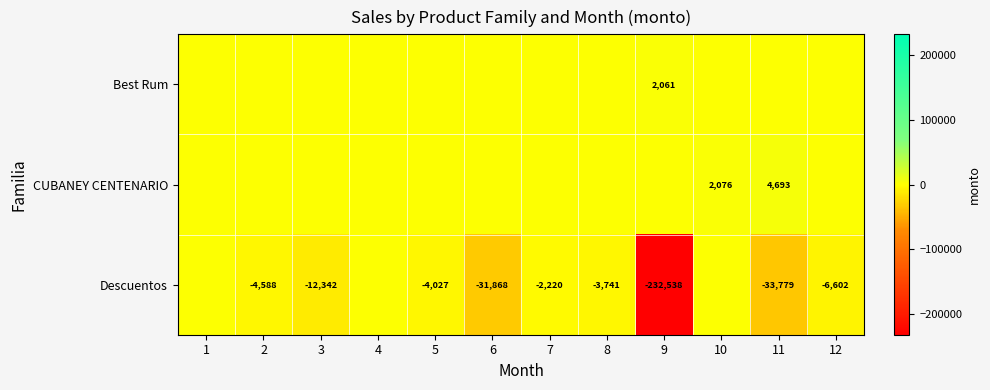

What is the maximum value shown in the chart?

4693.1